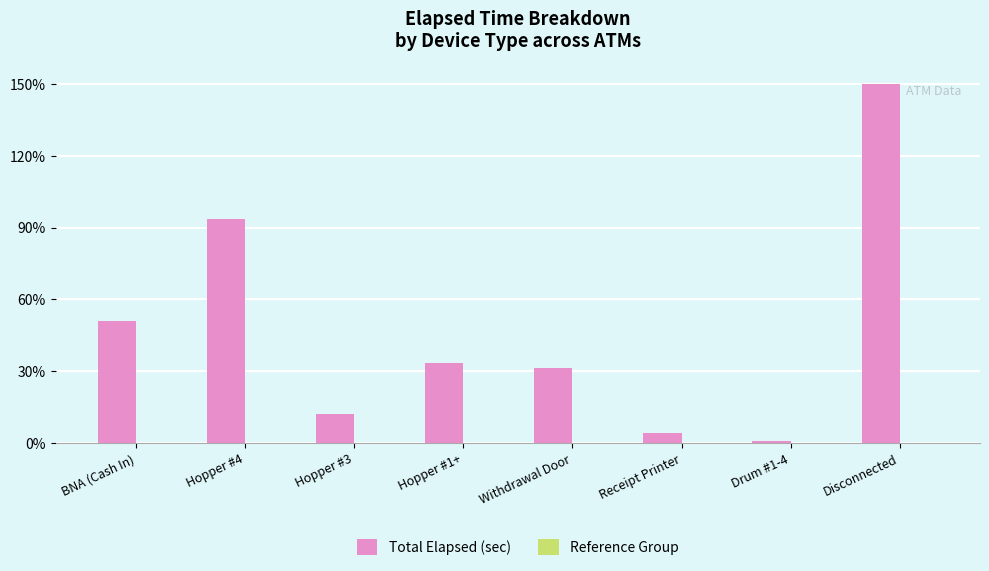

Are the bars horizontal?

No